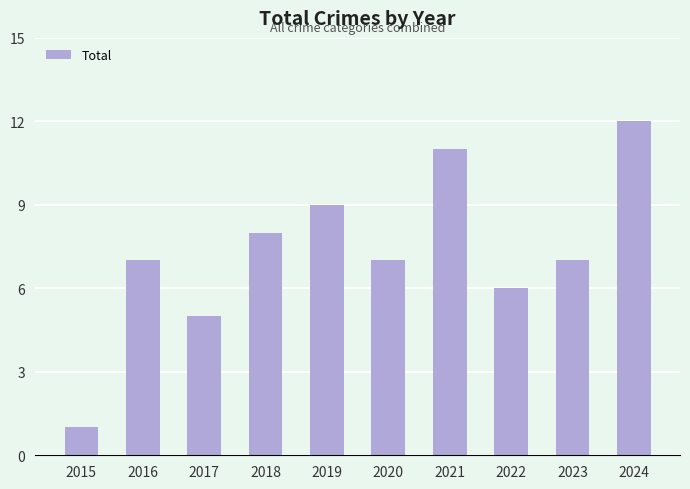

True or false: the data shows 5 at 2019.

False